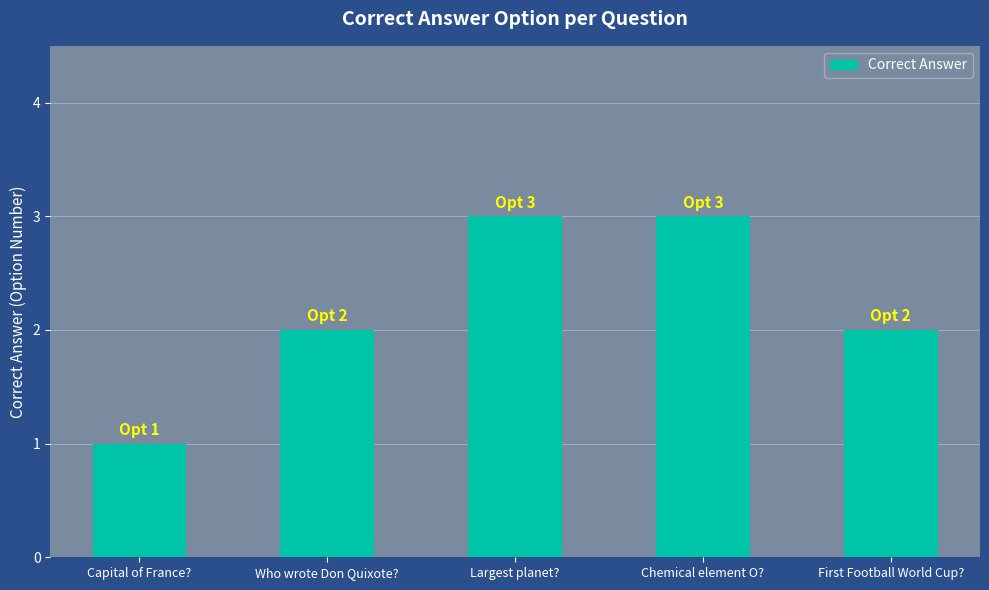

Count the number of categories in the chart.

5